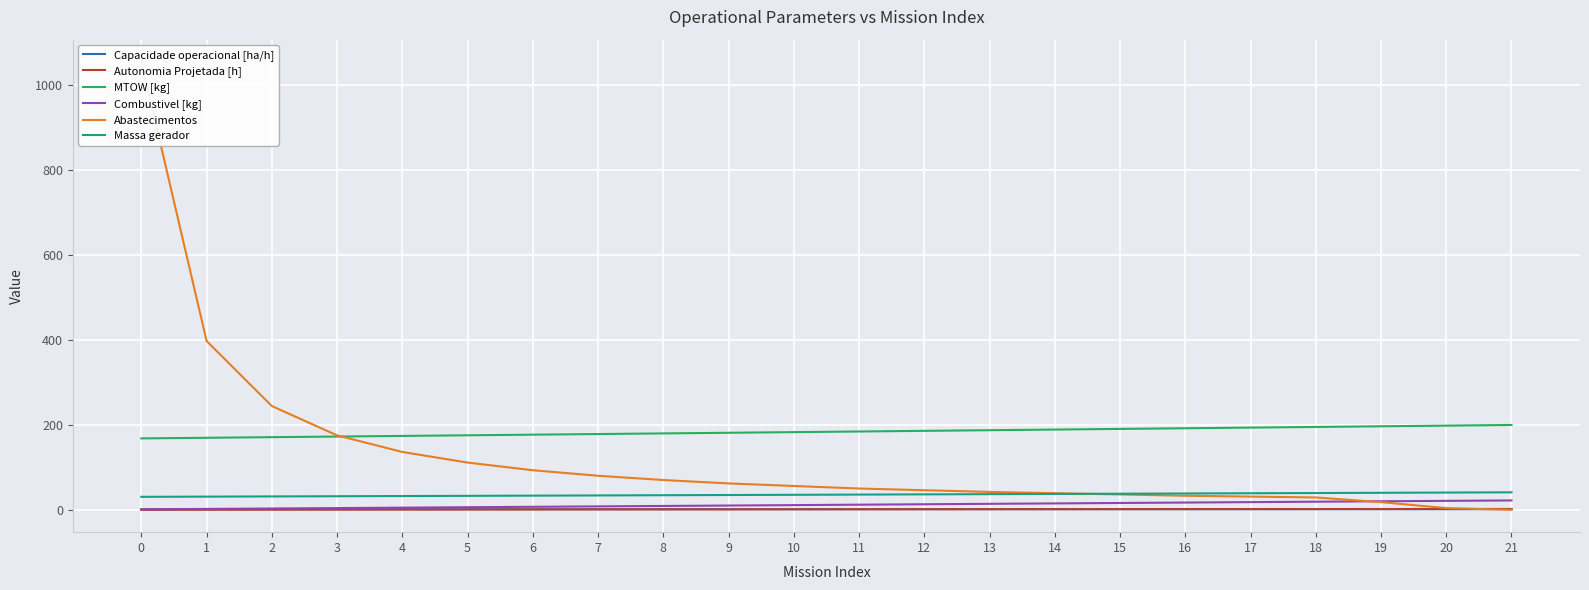

Reading right to left, list all the values displayed in this chart.

Capacidade operacional [ha/h]: 1.3	1.3	1.3	1.3	1.3	1.3	1.3	1.3	1.3	1.3	1.3	1.3	1.3	1.3	1.3	1.3	1.2	1.2	1.2	1.1	1.0	0.7
Autonomia Projetada [h]: 2.0	1.9	1.8	1.7	1.6	1.6	1.5	1.4	1.3	1.2	1.2	1.1	1.0	0.9	0.8	0.7	0.6	0.5	0.4	0.3	0.2	0.1
MTOW [kg]: 199.5	197.9	196.3	194.8	193.3	191.7	190.2	188.7	187.1	185.6	184.1	182.6	181.1	179.6	178.1	176.7	175.2	173.7	172.2	170.8	169.3	167.9
Combustivel [kg]: 22.0	21.0	20.0	19.0	18.0	17.0	16.0	15.0	14.0	13.0	12.0	11.0	10.0	9.0	8.0	7.0	6.0	5.0	4.0	3.0	2.0	1.0
Abastecimentos: 0.0	4.0	18.0	29.0	31.0	33.0	36.0	39.0	42.0	46.0	50.0	56.0	62.0	70.0	80.0	93.0	111.0	136.0	175.0	244.0	397.0	1053.0
Massa gerador: 41.1	40.5	40.0	39.4	38.9	38.3	37.8	37.3	36.8	36.2	35.7	35.2	34.7	34.2	33.8	33.3	32.8	32.3	31.9	31.4	30.9	30.5